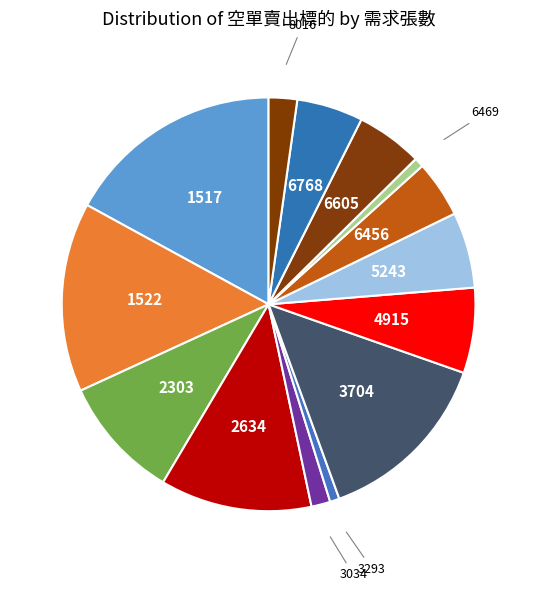

How many slices are in this pie chart?

14